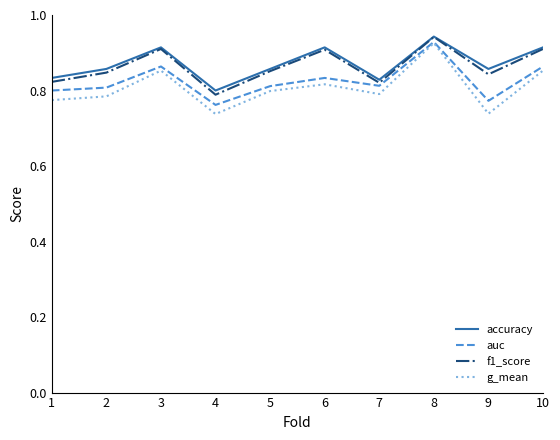

At which category is the sum across all series the highest?

8